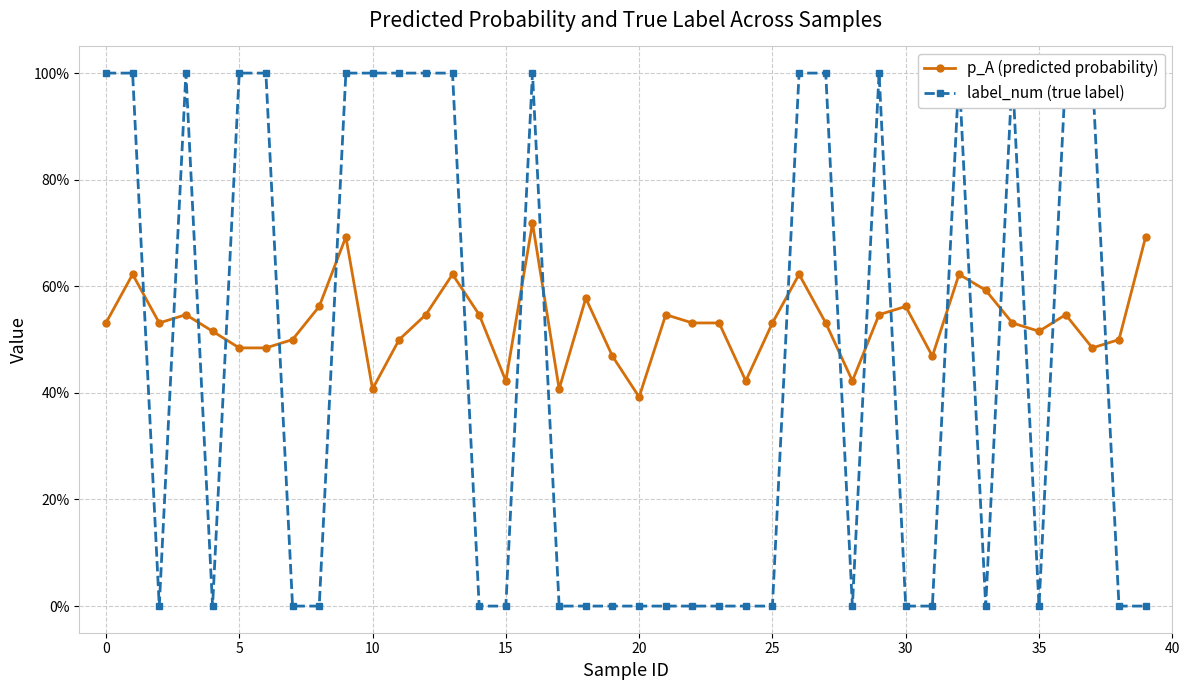

The p_A (predicted probability) series shows 0.5 at 37. True or false?

True